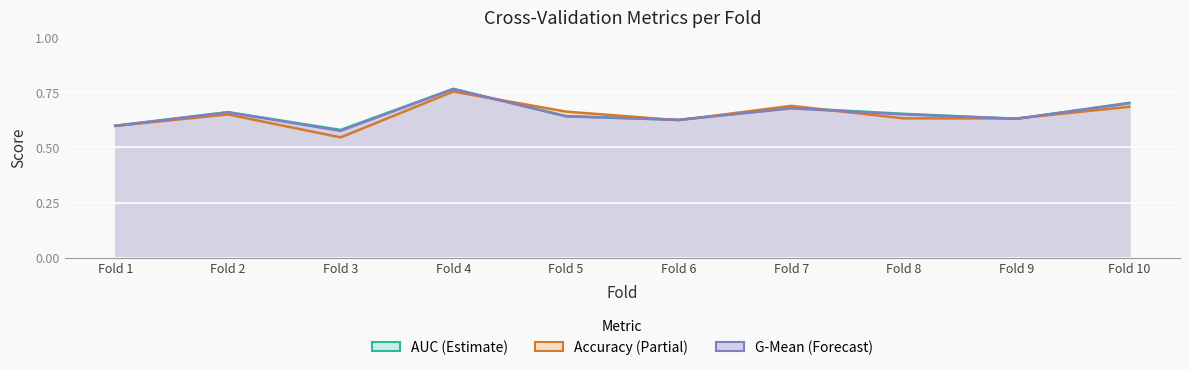

Between Fold 2 and Fold 5, which series saw the biggest shift?

g_mean